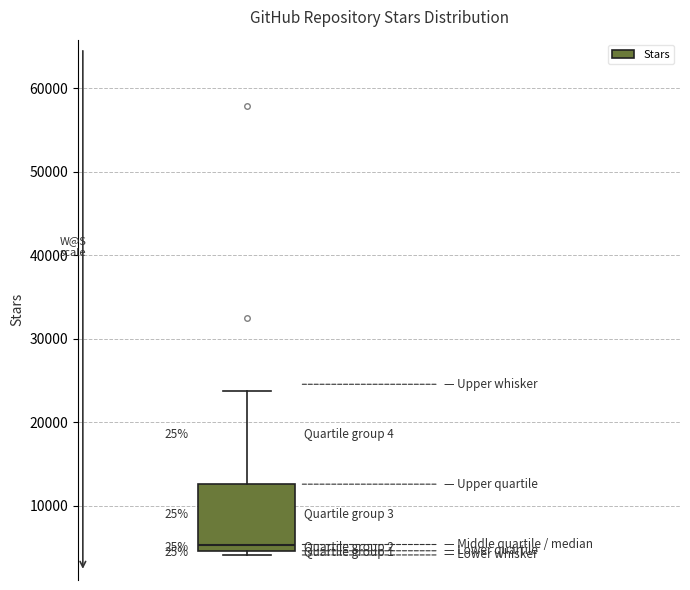

Transcribe this box plot: give where the median line is, the range the box spans, and where the two whiskers end, as read against the y-axis. The values are not printed on the chart, so give them approximately, as read against the axis.

median 5000 (just above the box's lower edge), box 5000 to 13000, whiskers 4000 to 24000